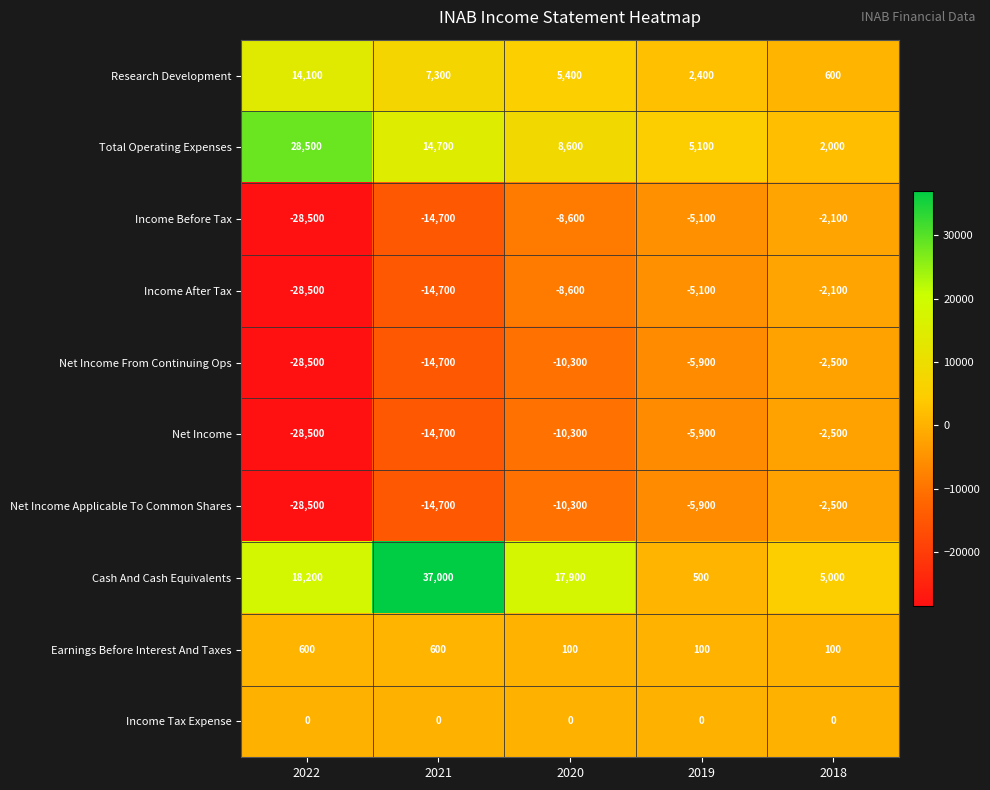

What is the total value across all series at 2019?

-19800